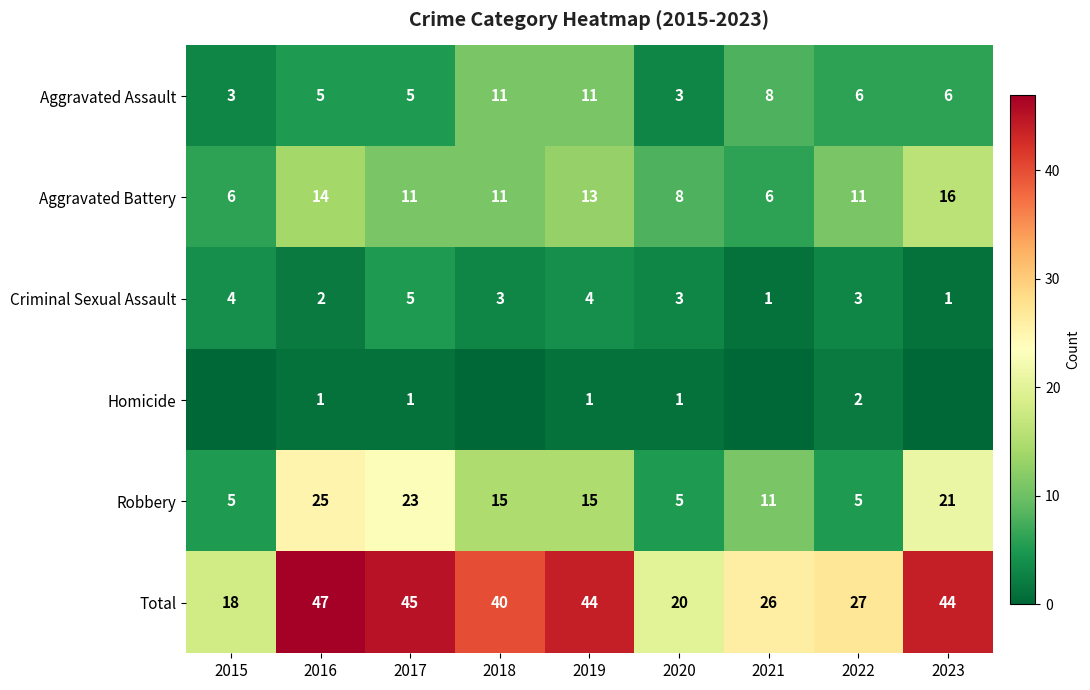

How many Aggravated Assault values are between 5 and 8?

5